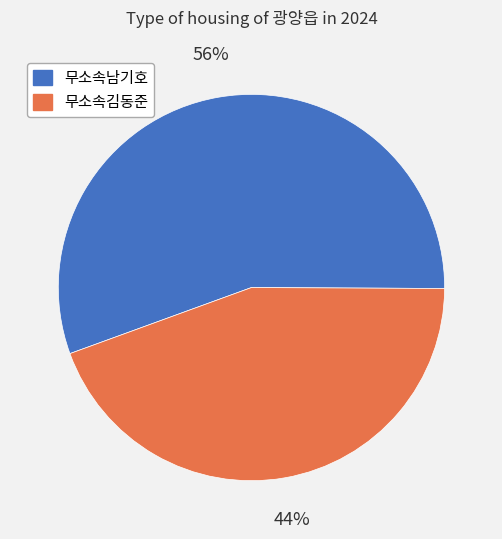

Count the number of slices in the pie.

2